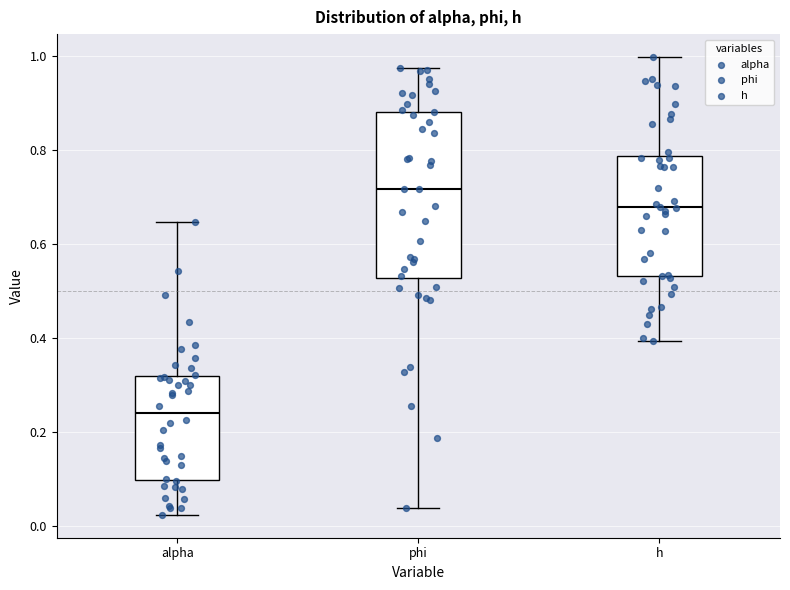

Which box has the highest median line?

phi